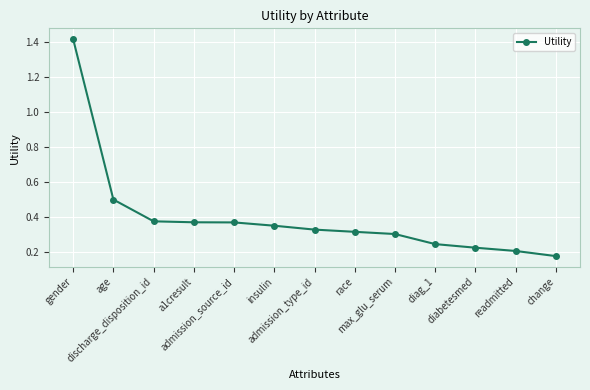

How many series are shown in this chart?

1